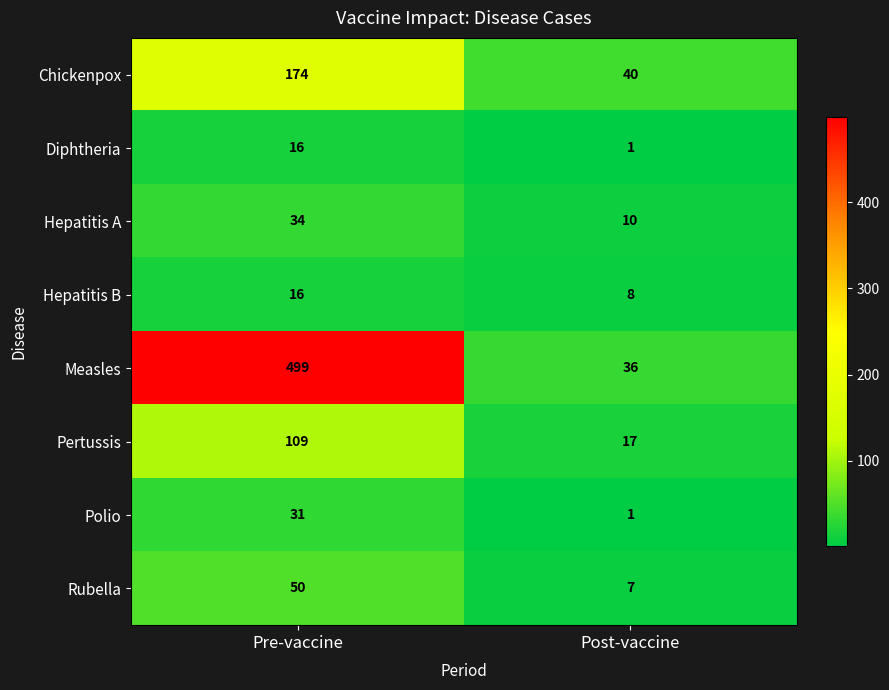

Reading left to right, list all the values displayed in this chart.

Chickenpox: Pre-vaccine=174	Post-vaccine=40
Diphtheria: Pre-vaccine=16	Post-vaccine=1
Hepatitis A: Pre-vaccine=34	Post-vaccine=10
Hepatitis B: Pre-vaccine=16	Post-vaccine=8
Measles: Pre-vaccine=499	Post-vaccine=36
Pertussis: Pre-vaccine=109	Post-vaccine=17
Polio: Pre-vaccine=31	Post-vaccine=1
Rubella: Pre-vaccine=50	Post-vaccine=7